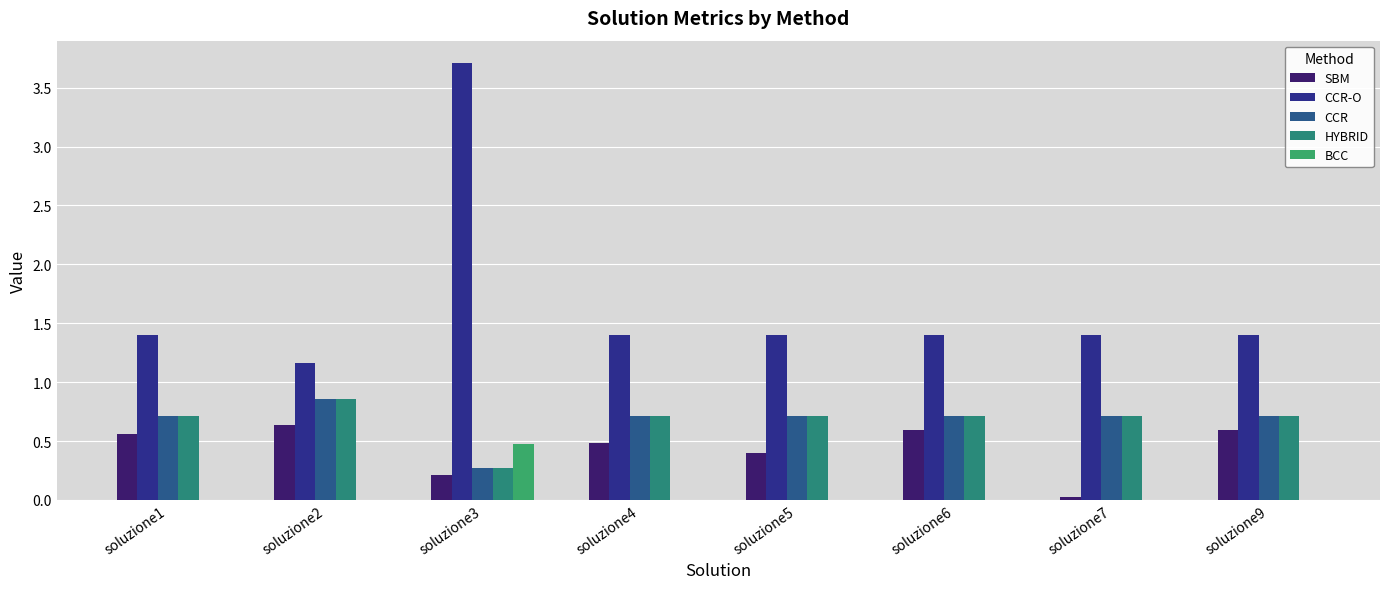

What are all the series names shown in the legend?

SBM, CCR-O, CCR, HYBRID, BCC